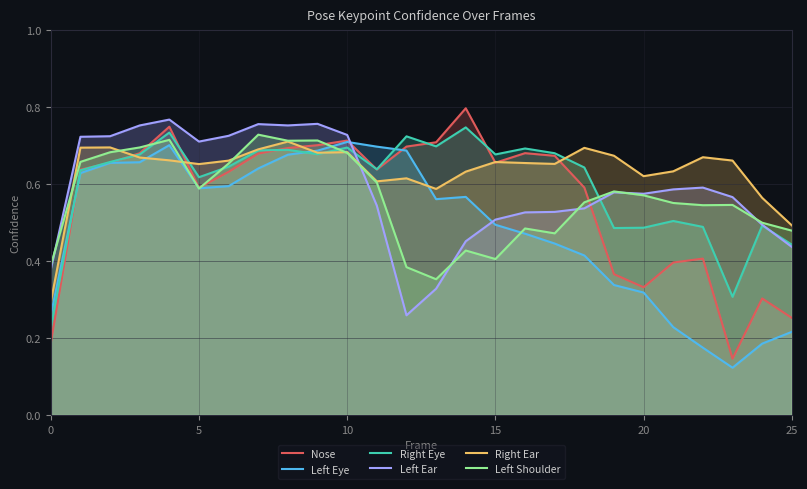

Reading right to left, extract all data points from this chart.

Nose: 0.3	0.3	0.1	0.4	0.4	0.3	0.4	0.6	0.7	0.7	0.7	0.8	0.7	0.7	0.6	0.7	0.7	0.7	0.7	0.6	0.6	0.7	0.7	0.7	0.6	0.2
Left Eye: 0.2	0.2	0.1	0.2	0.2	0.3	0.3	0.4	0.4	0.5	0.5	0.6	0.6	0.7	0.7	0.7	0.7	0.7	0.6	0.6	0.6	0.7	0.7	0.7	0.6	0.3
Right Eye: 0.4	0.5	0.3	0.5	0.5	0.5	0.5	0.6	0.7	0.7	0.7	0.7	0.7	0.7	0.6	0.7	0.7	0.7	0.7	0.6	0.6	0.7	0.7	0.7	0.6	0.2
Left Ear: 0.4	0.5	0.6	0.6	0.6	0.6	0.6	0.5	0.5	0.5	0.5	0.5	0.3	0.3	0.5	0.7	0.8	0.8	0.8	0.7	0.7	0.8	0.8	0.7	0.7	0.4
Right Ear: 0.5	0.6	0.7	0.7	0.6	0.6	0.7	0.7	0.7	0.7	0.7	0.6	0.6	0.6	0.6	0.7	0.7	0.7	0.7	0.7	0.7	0.7	0.7	0.7	0.7	0.3
Left Shoulder: 0.5	0.5	0.5	0.5	0.6	0.6	0.6	0.6	0.5	0.5	0.4	0.4	0.4	0.4	0.6	0.7	0.7	0.7	0.7	0.7	0.6	0.7	0.7	0.7	0.7	0.4